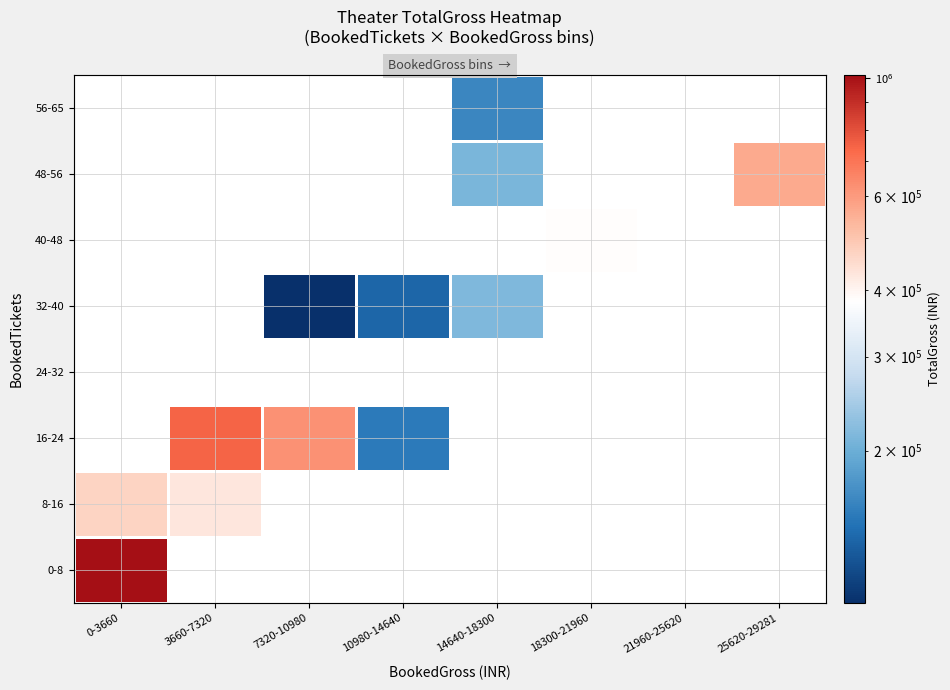

True or false: 40-48 has a value of -119892 at 21960-25620.

False